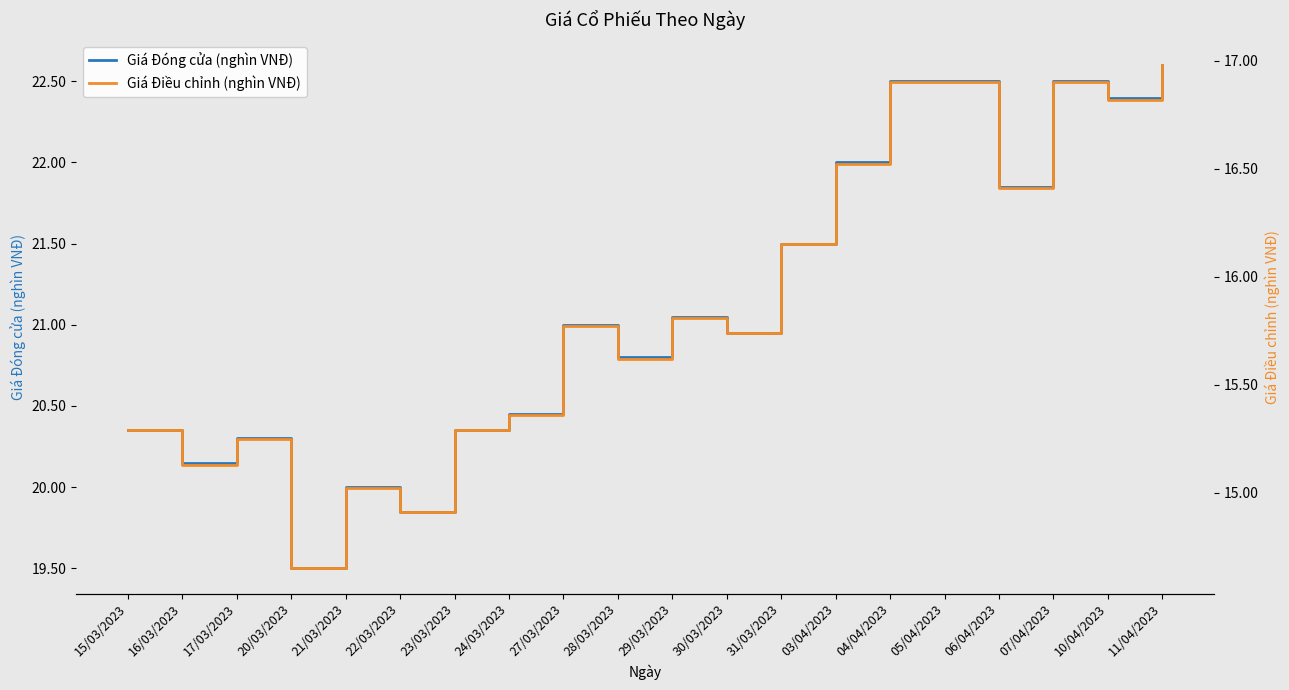

How many data points in Giá Điều chỉnh (nghìn VNĐ) are above 15?

18